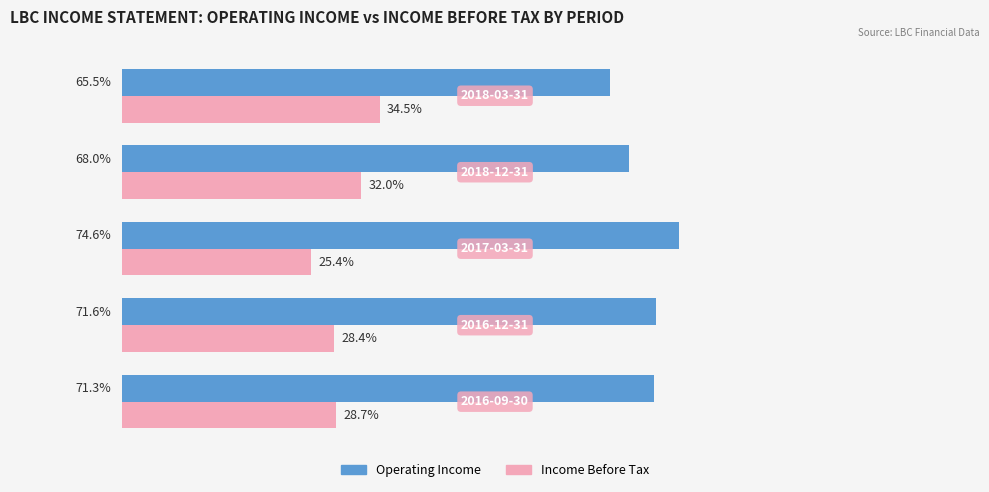

List the series in order of their peak value, lowest first.

Income Before Tax, Operating Income